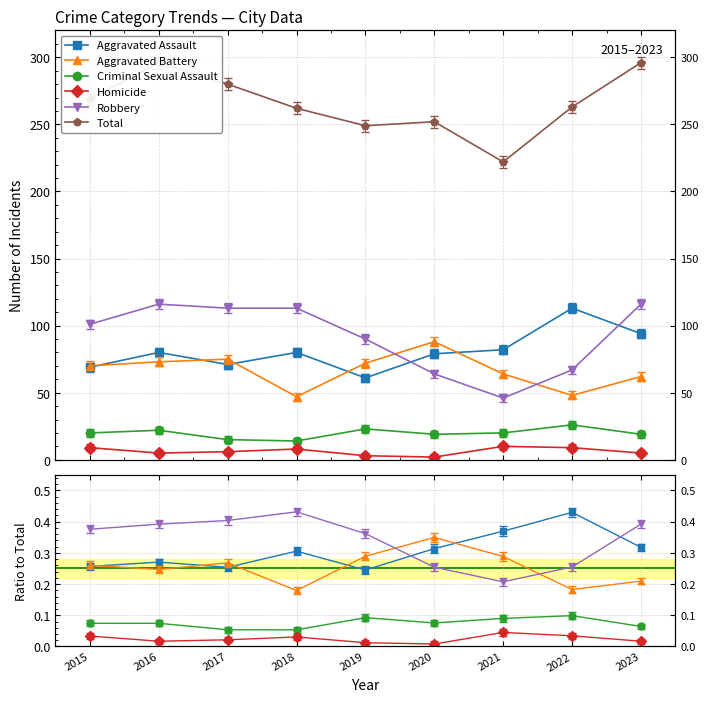

Reading left to right, what are all the values shown in this chart?

Aggravated Assault: 2015=0.3	2016=0.3	2017=0.3	2018=0.3	2019=0.2	2020=0.3	2021=0.4	2022=0.4	2023=0.3
Aggravated Battery: 2015=0.3	2016=0.2	2017=0.3	2018=0.2	2019=0.3	2020=0.3	2021=0.3	2022=0.2	2023=0.2
Criminal Sexual Assault: 2015=0.1	2016=0.1	2017=0.1	2018=0.1	2019=0.1	2020=0.1	2021=0.1	2022=0.1	2023=0.1
Homicide: 2015=0.0	2016=0.0	2017=0.0	2018=0.0	2019=0.0	2020=0.0	2021=0.0	2022=0.0	2023=0.0
Robbery: 2015=0.4	2016=0.4	2017=0.4	2018=0.4	2019=0.4	2020=0.3	2021=0.2	2022=0.3	2023=0.4
Total: 2015=269.0	2016=296.0	2017=280.0	2018=262.0	2019=249.0	2020=252.0	2021=222.0	2022=263.0	2023=296.0